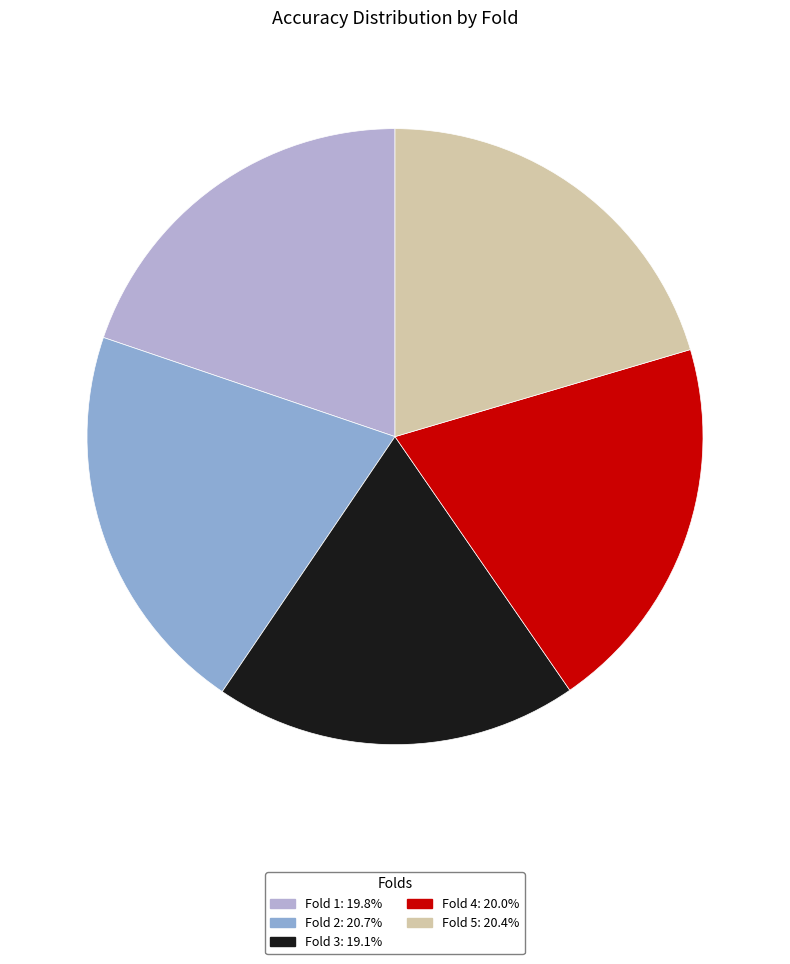

Is the sum of Fold 5: 20.4% and Fold 2: 20.7% greater than half?

No